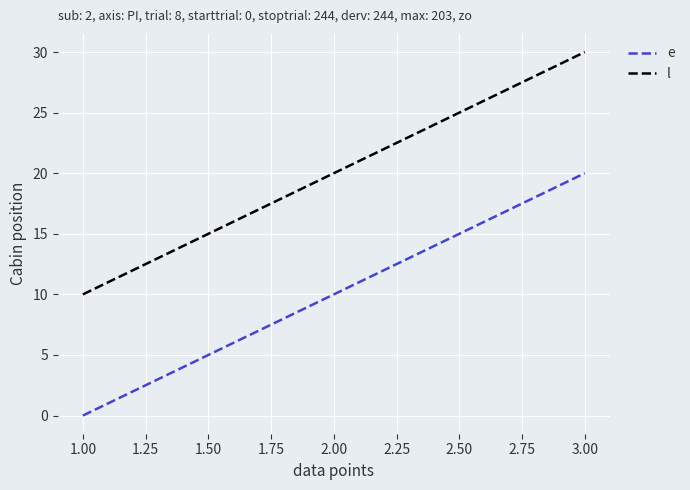

What is the difference between the e values at 1.00 and 3.00?

20